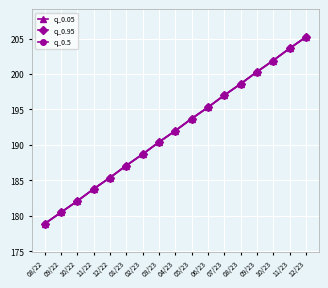

Is this an area chart (filled region under the line)?

No